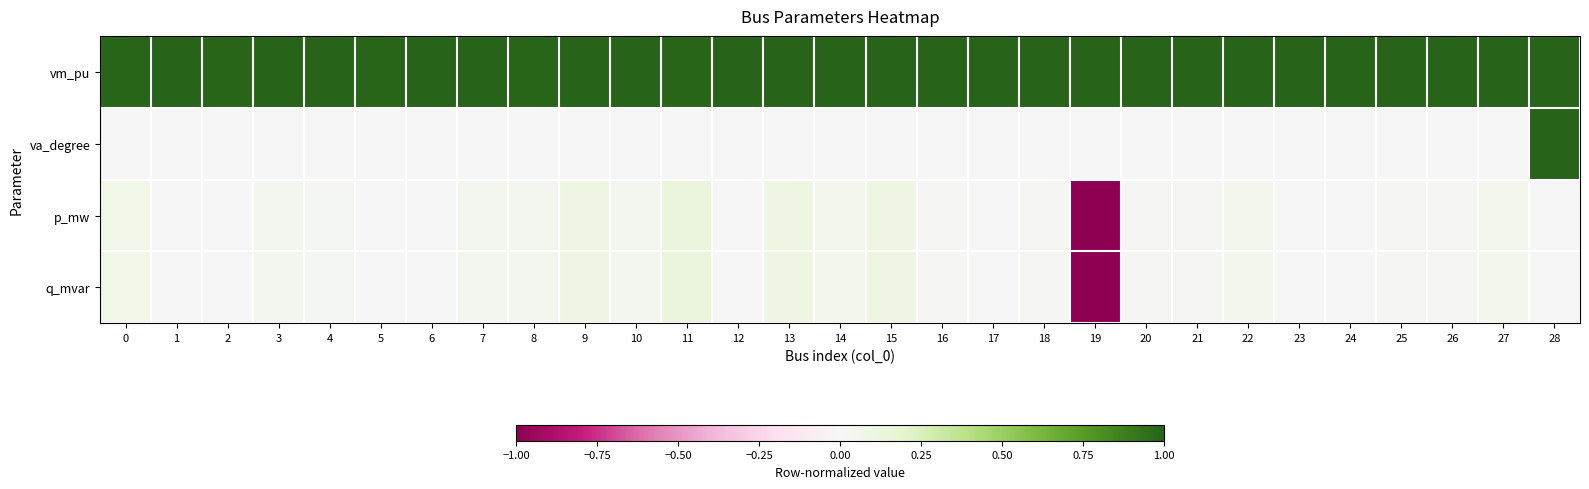

Rank the series at 16 from lowest to highest value.

va_degree, p_mw, q_mvar, vm_pu